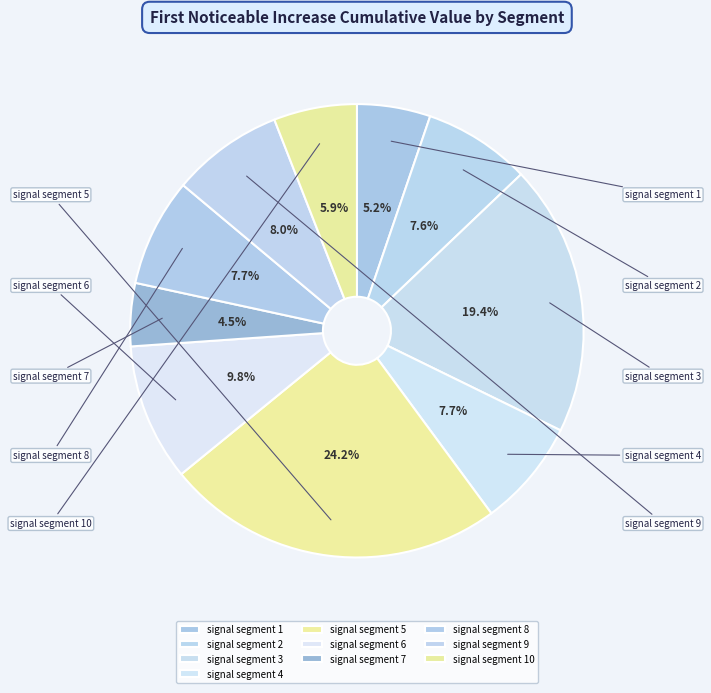

Between signal segment 2 and signal segment 10, which is larger?

signal segment 2